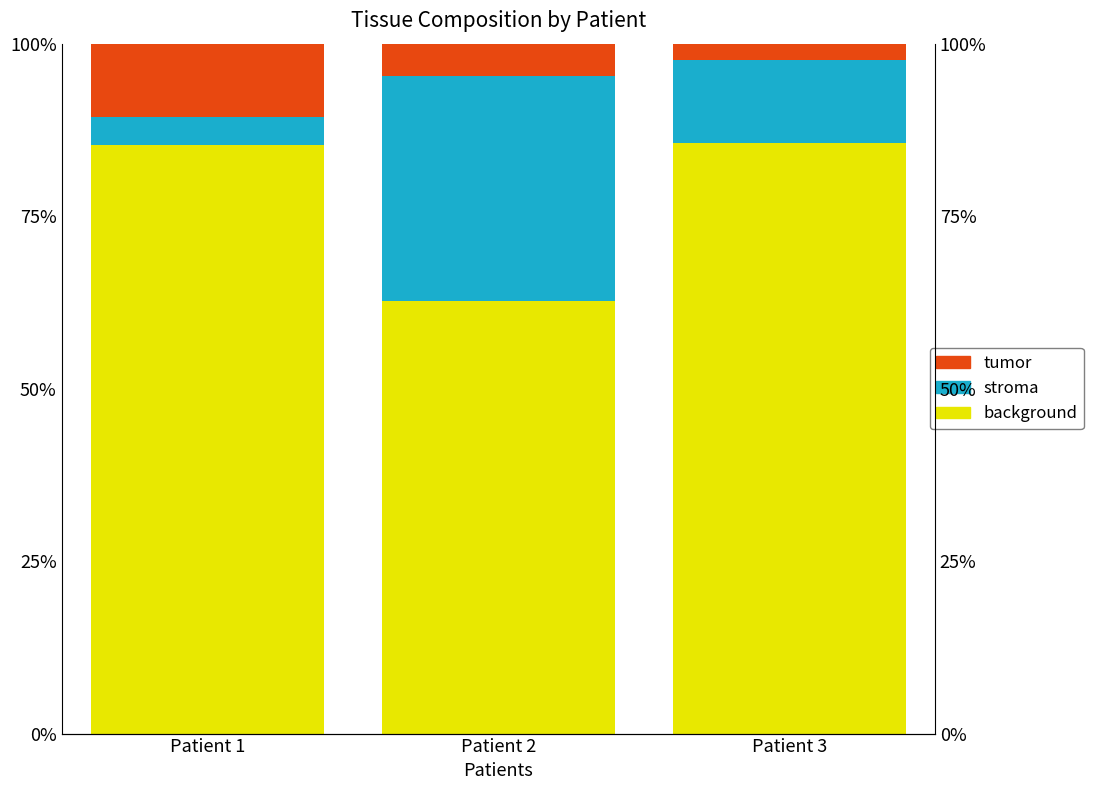

Reading left to right, extract all data points from this chart.

background: Patient 1=85.4	Patient 2=62.7	Patient 3=85.6
stroma: Patient 1=4.0	Patient 2=32.6	Patient 3=12.0
tumor: Patient 1=10.6	Patient 2=4.7	Patient 3=2.4